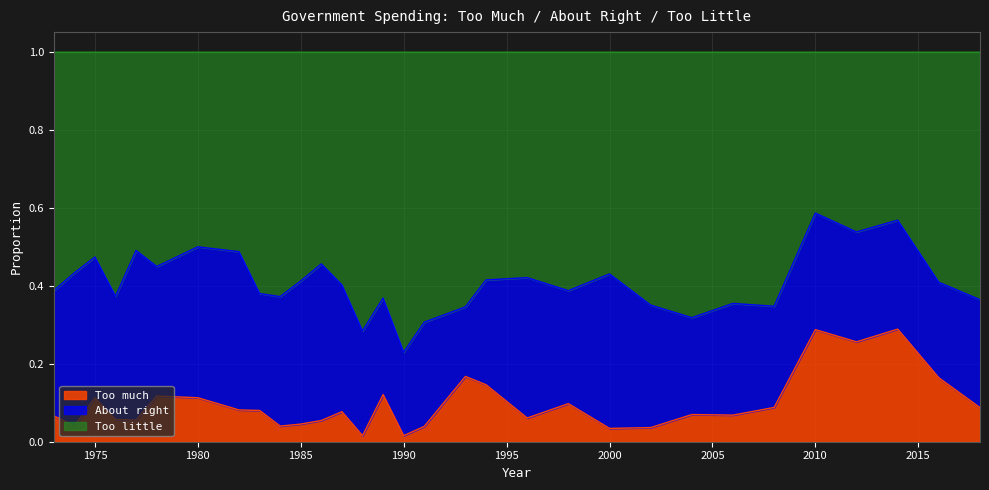

In Too little, how many points are higher than both neighbors (excluding endpoints)?

10